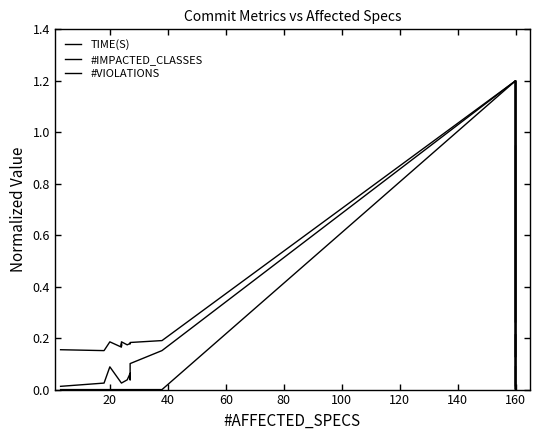

List the series in order of their peak value, lowest first.

TIME(S), #IMPACTED_CLASSES, #VIOLATIONS